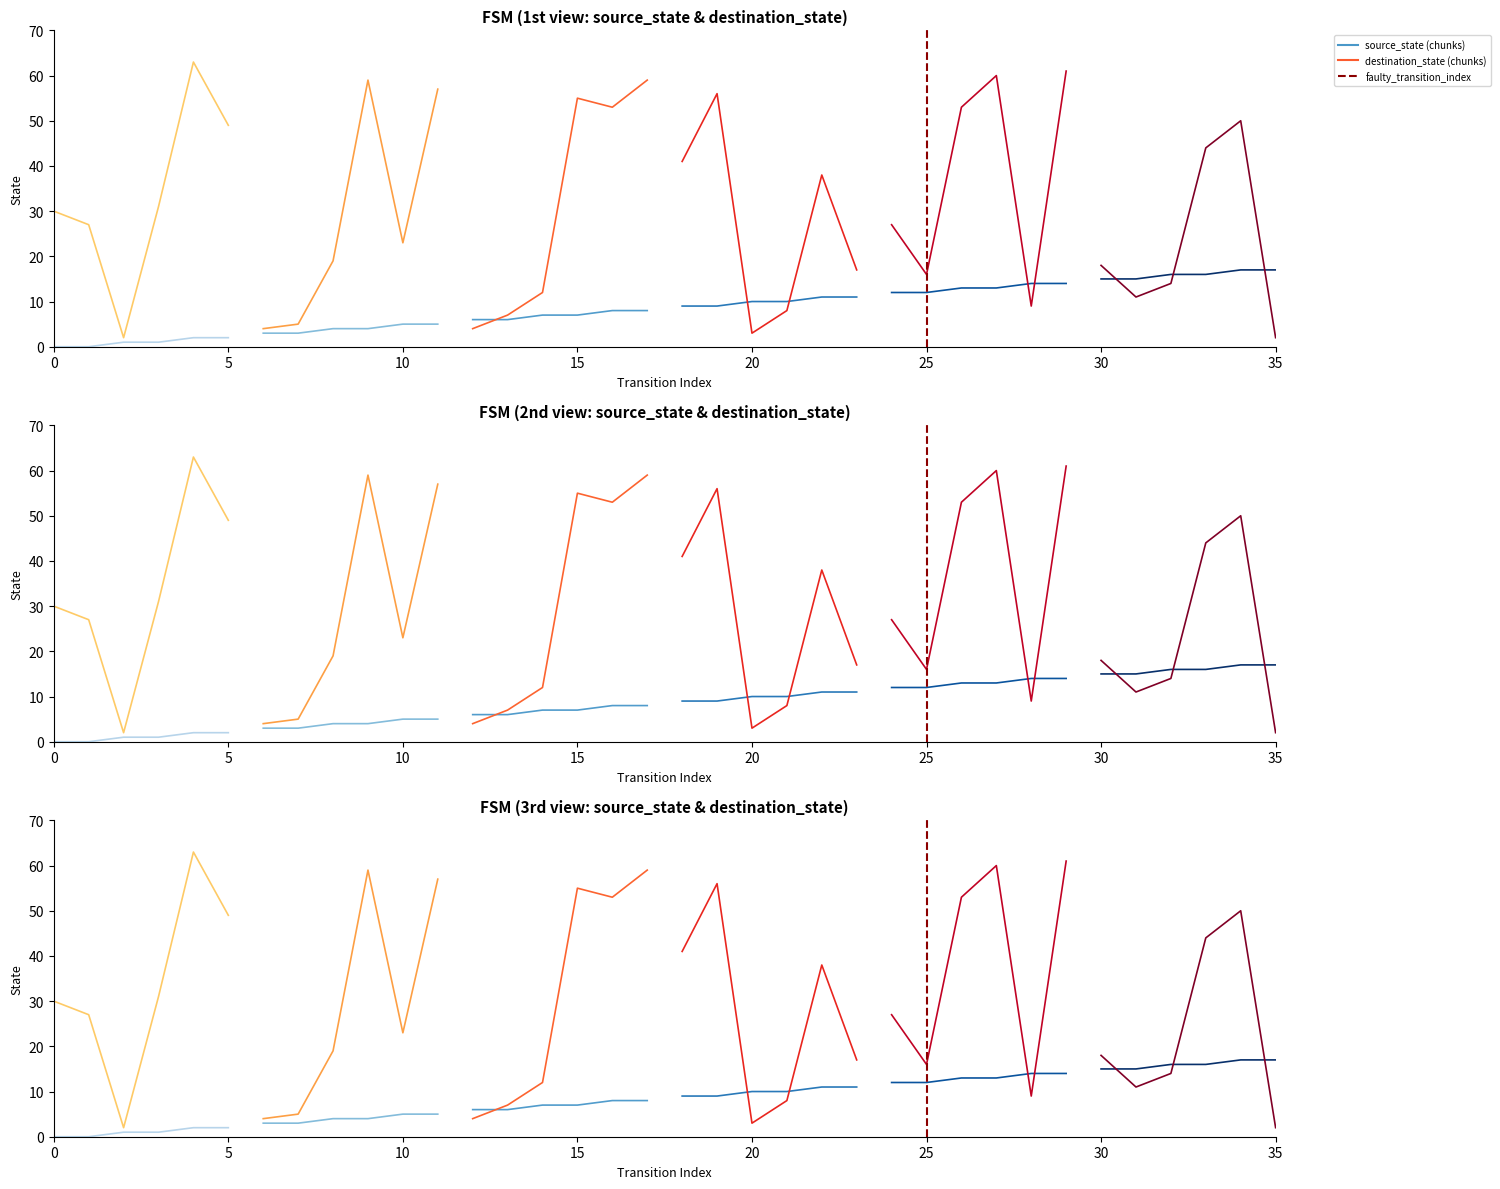

At how many categories does at least one series exceed 0?

36